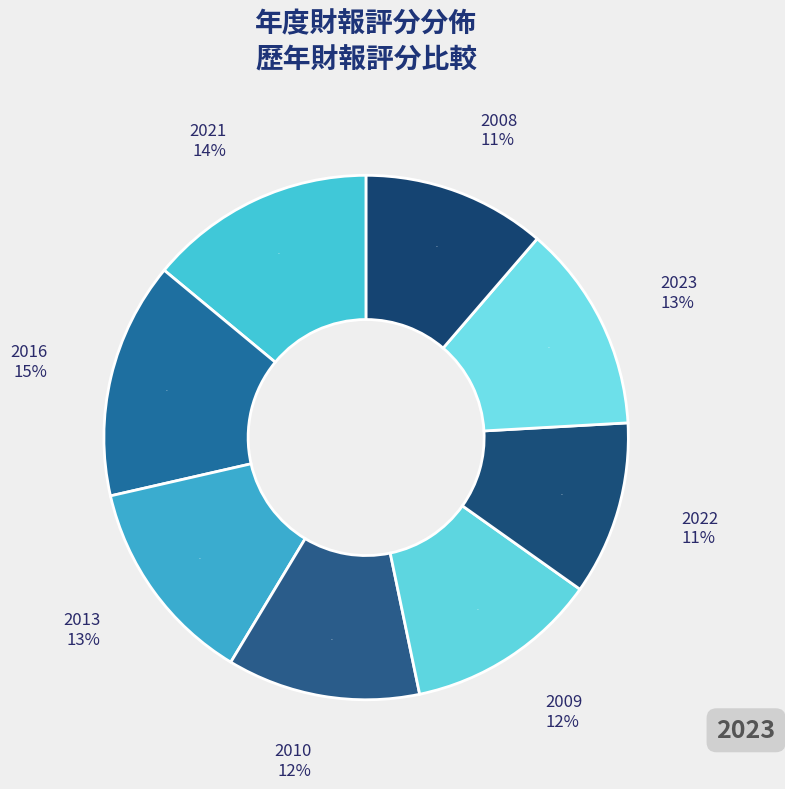

Which slice is the largest?

2016